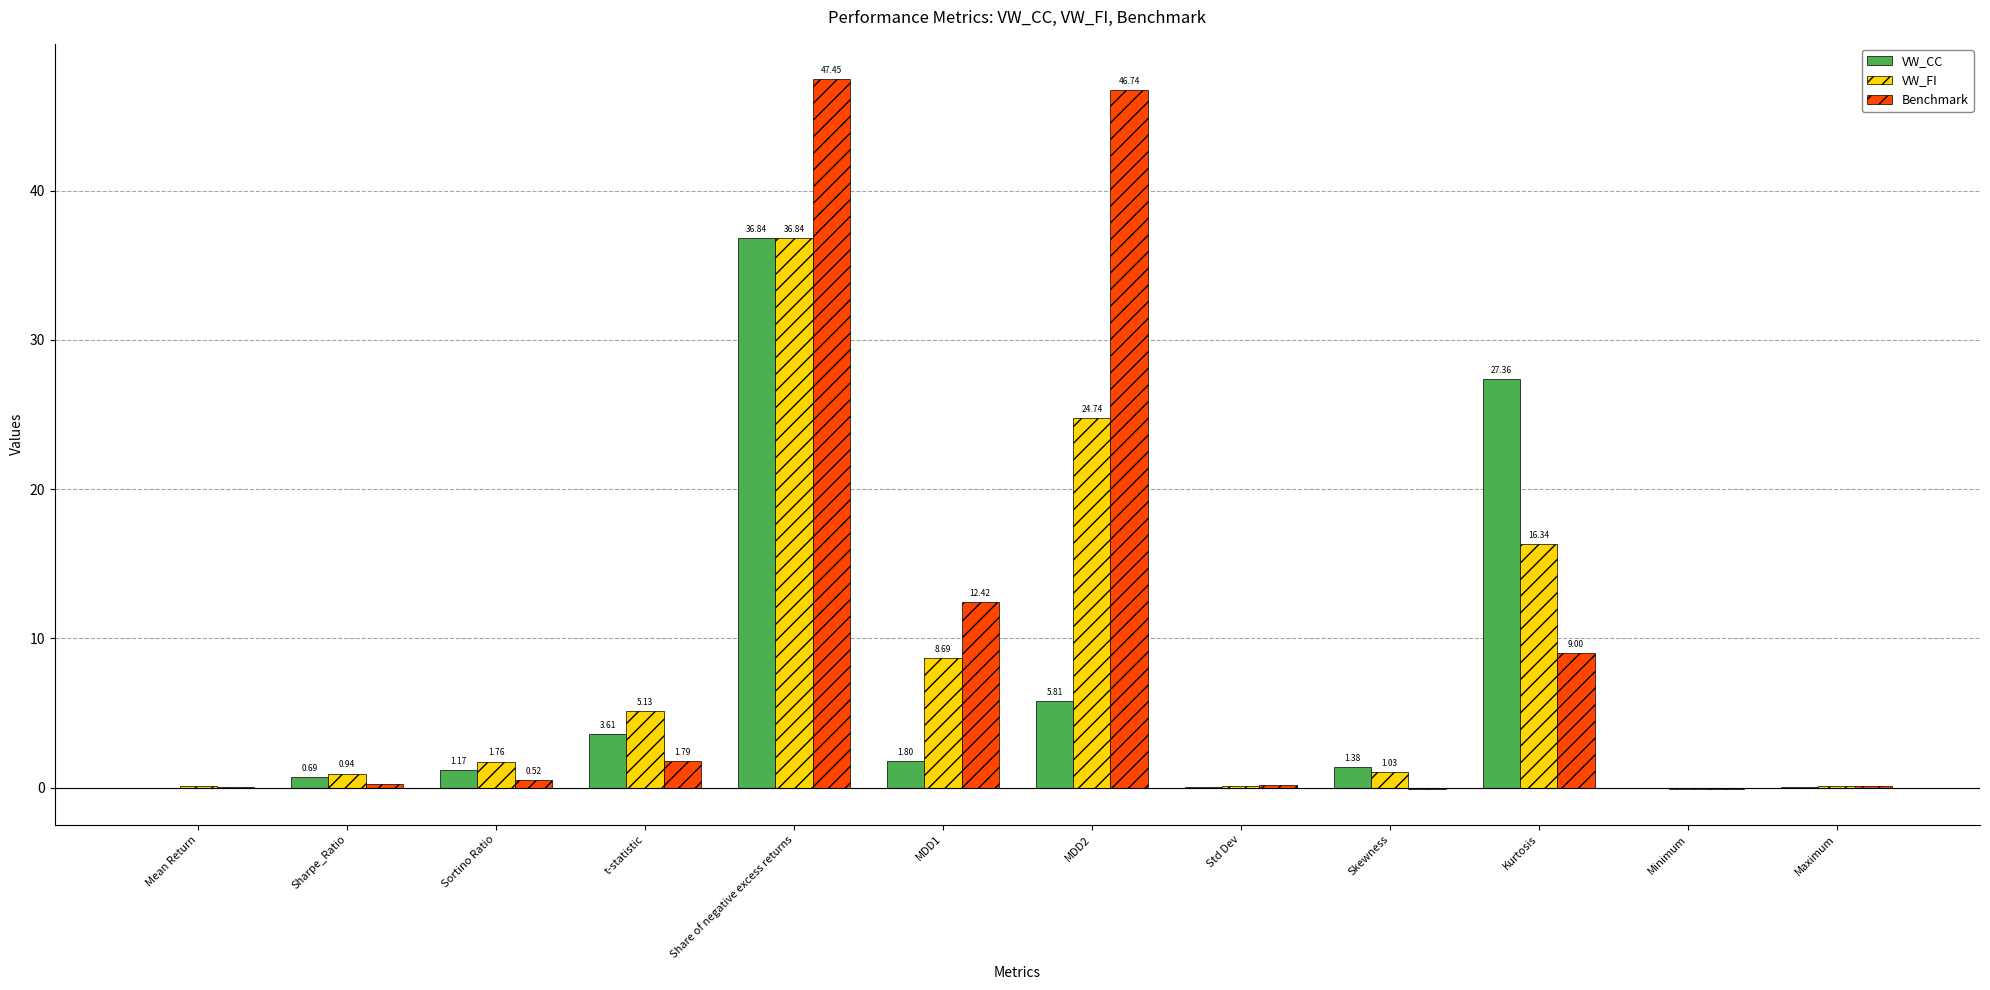

How many positive values does the Benchmark series have?

10